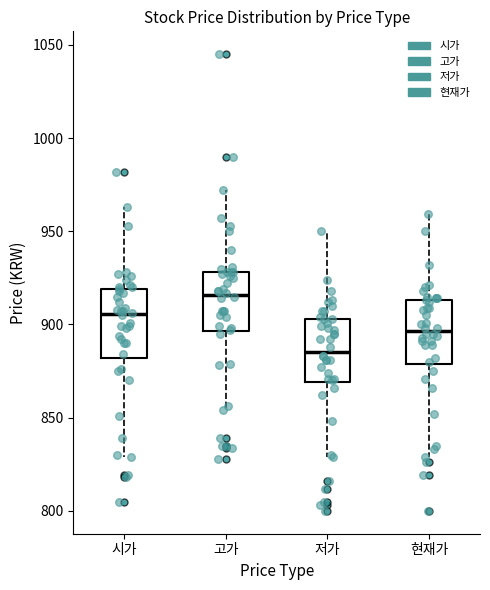

Where is the lower edge of the box for 시가 on the y-axis? The values are not printed on the chart, so give them approximately, as read against the axis.

880